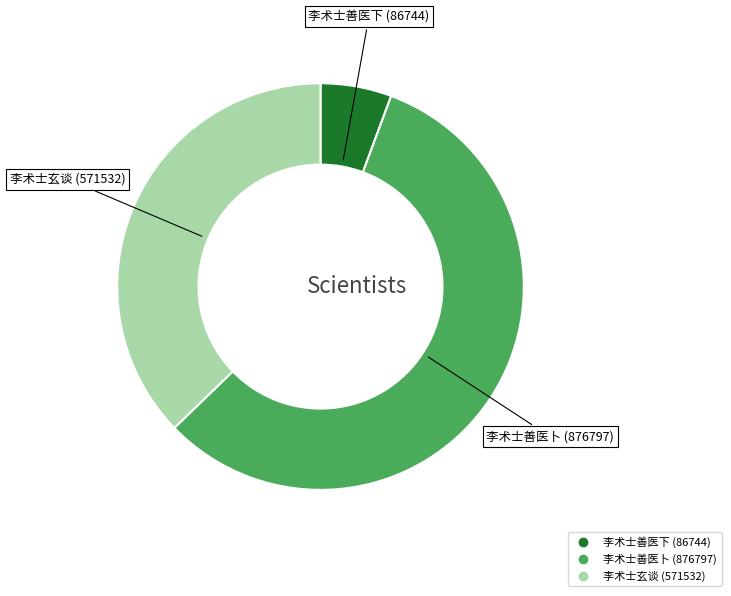

Rank the categories by value from highest to lowest.

李术士善医卜, 李术士玄谈, 李术士善医下